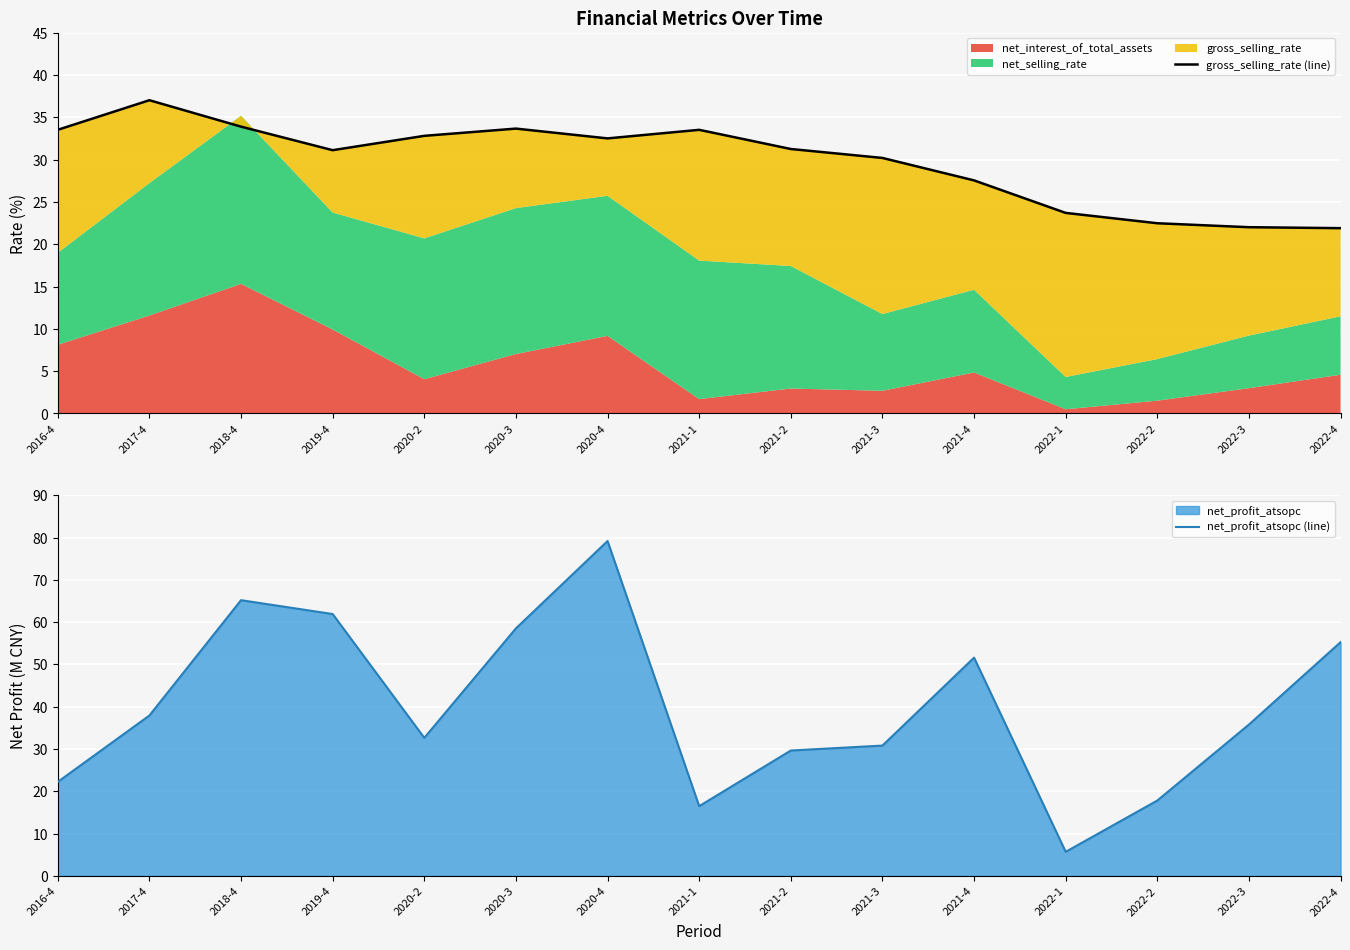

At how many categories does at least one series exceed 21?

15